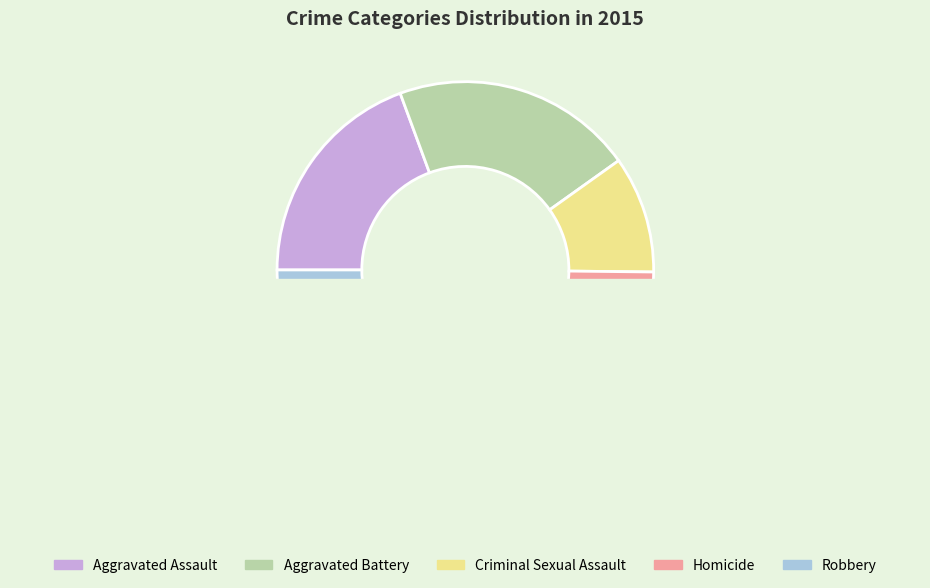

The Criminal Sexual Assault slice represents 10% of the pie. True or false?

True